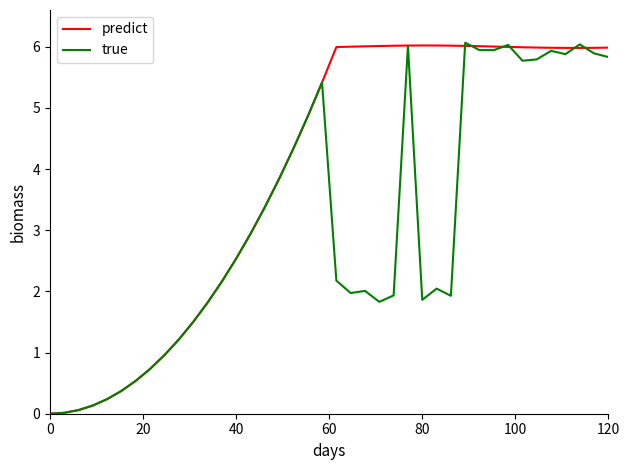

List the series in order of their overall mean, lowest first.

true, predict